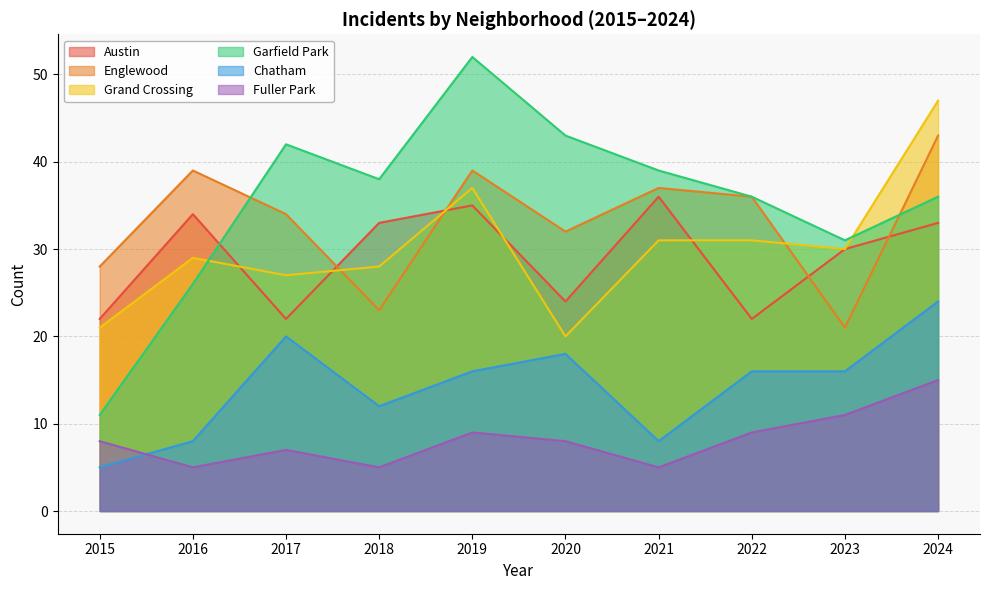

How many times do Garfield Park and Englewood cross each other?

2